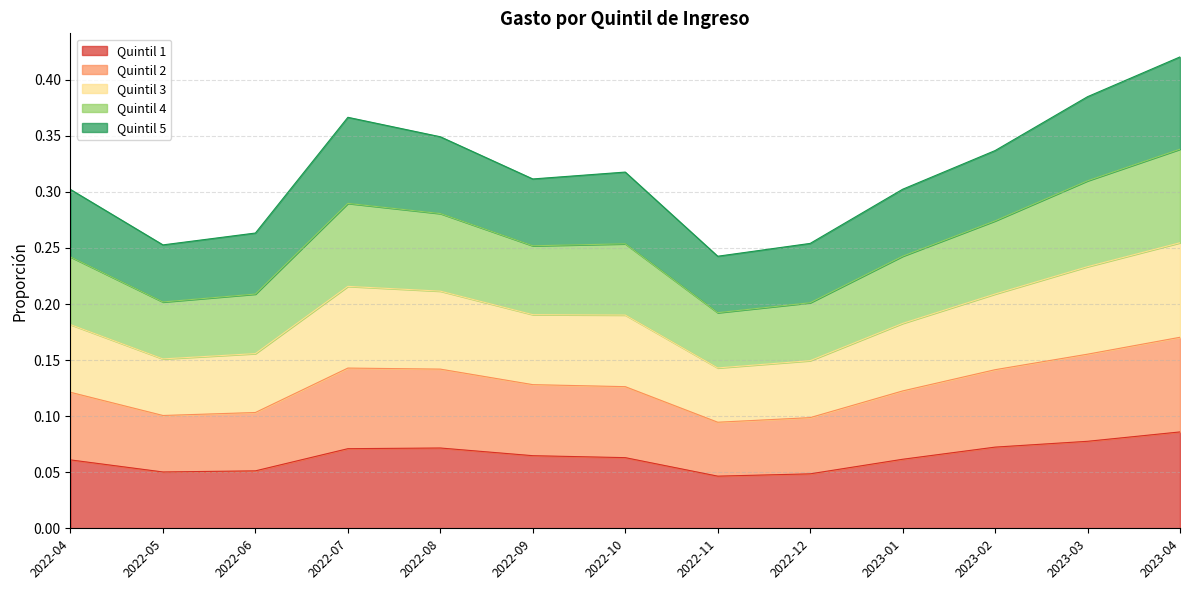

Which series has the largest total across all categories?

Quintil 3